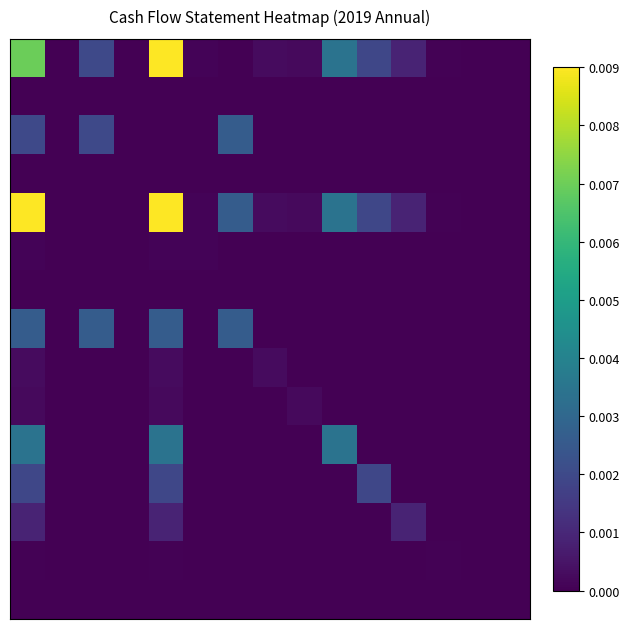

At which category does the chart reach its peak across all series?

4